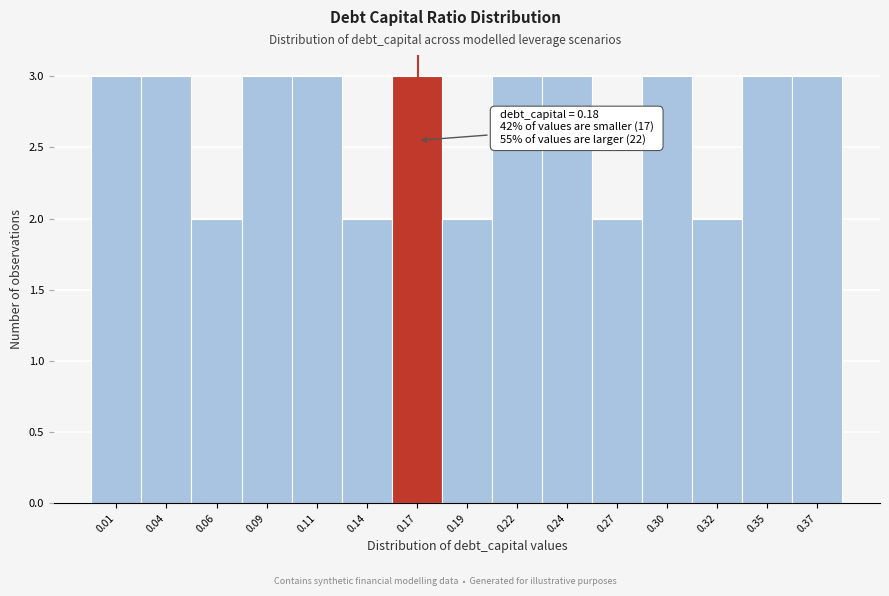

Reading left to right, transcribe all the data shown in this chart.

0.01=3	0.04=3	0.06=2	0.09=3	0.11=3	0.14=2	0.17=3	0.19=2	0.22=3	0.24=3	0.27=2	0.30=3	0.32=2	0.35=3	0.37=3